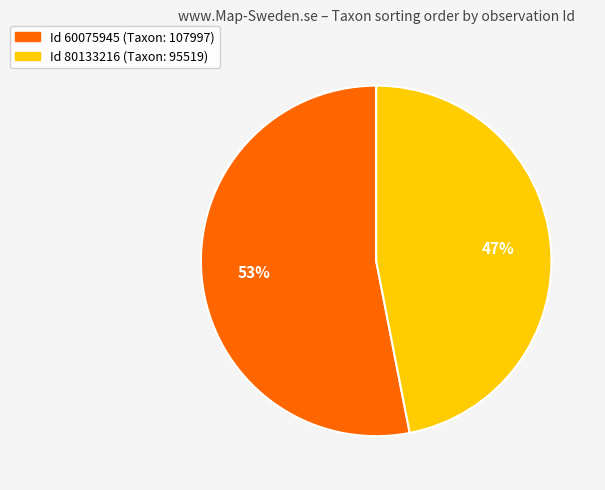

To the nearest percent, what is the difference between the largest and smallest slice percentages?

6%